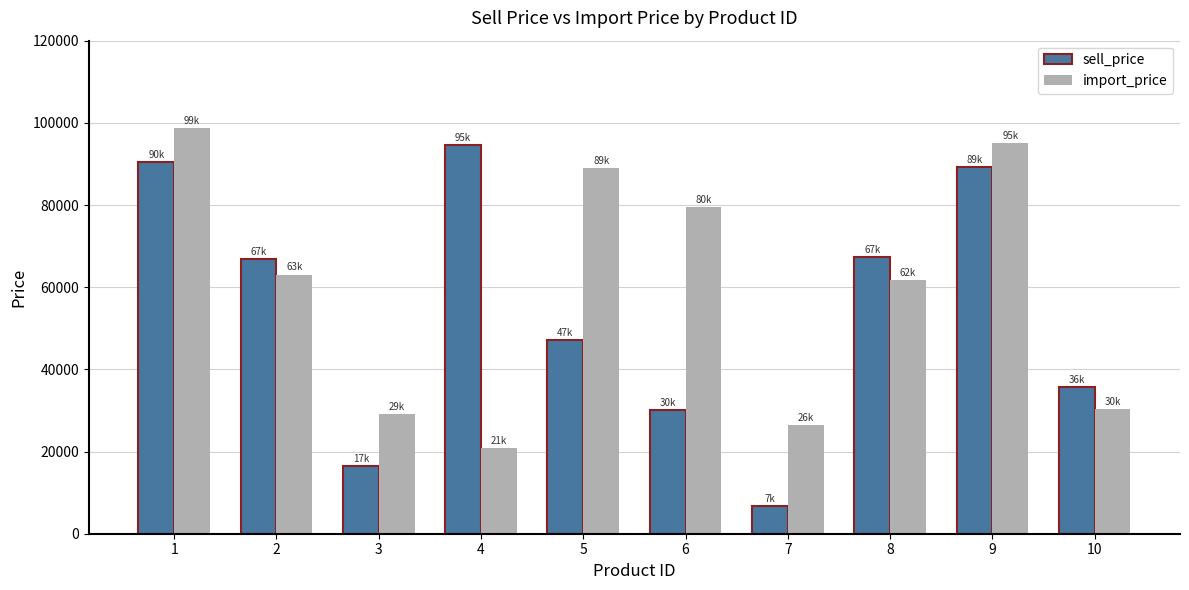

Where does the sell_price series first go above 66812?

1